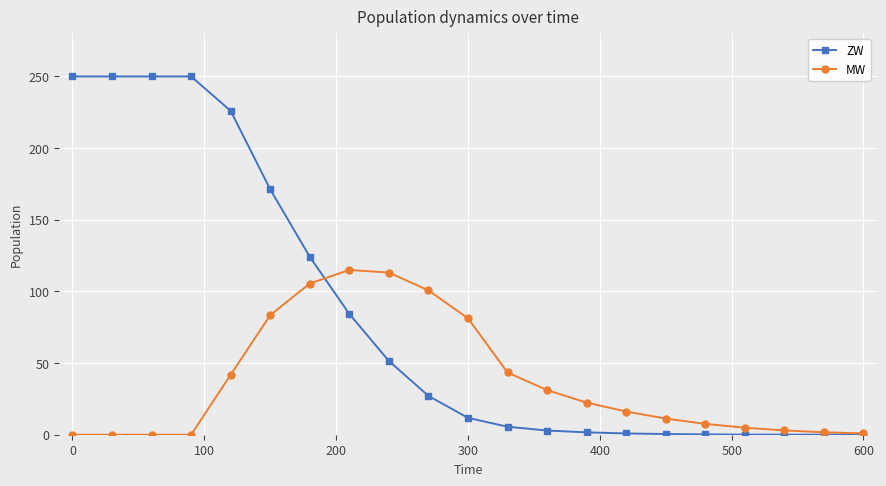

Which series has the largest range (max minus min)?

ZW